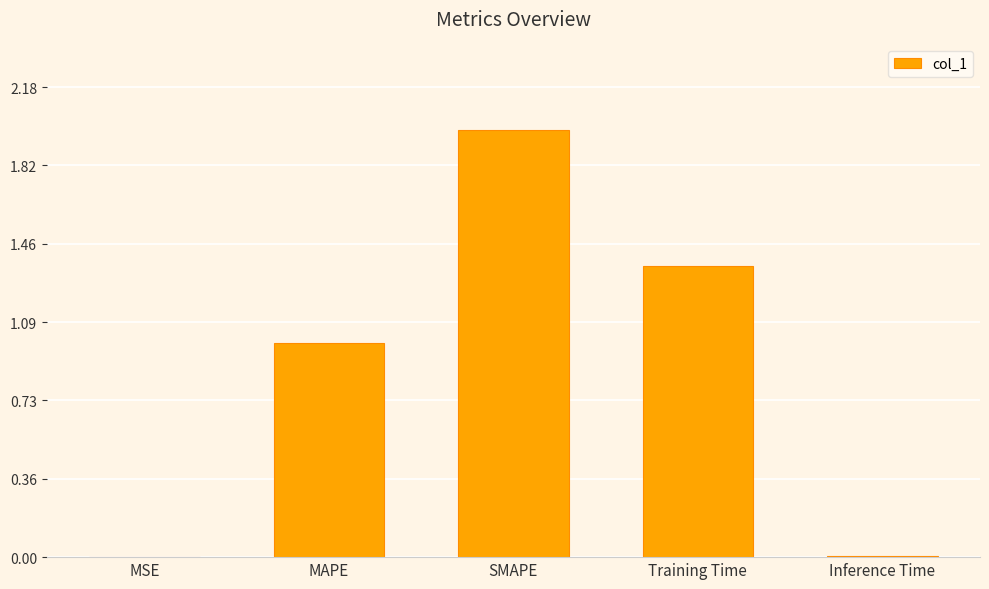

Are the bars horizontal?

No